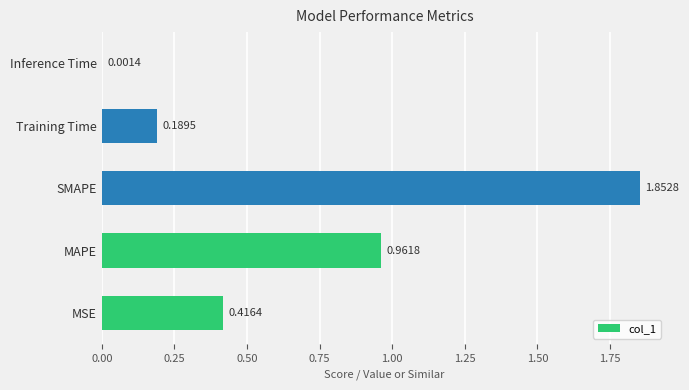

What is the sum of the values at MAPE and Training Time?

1.2